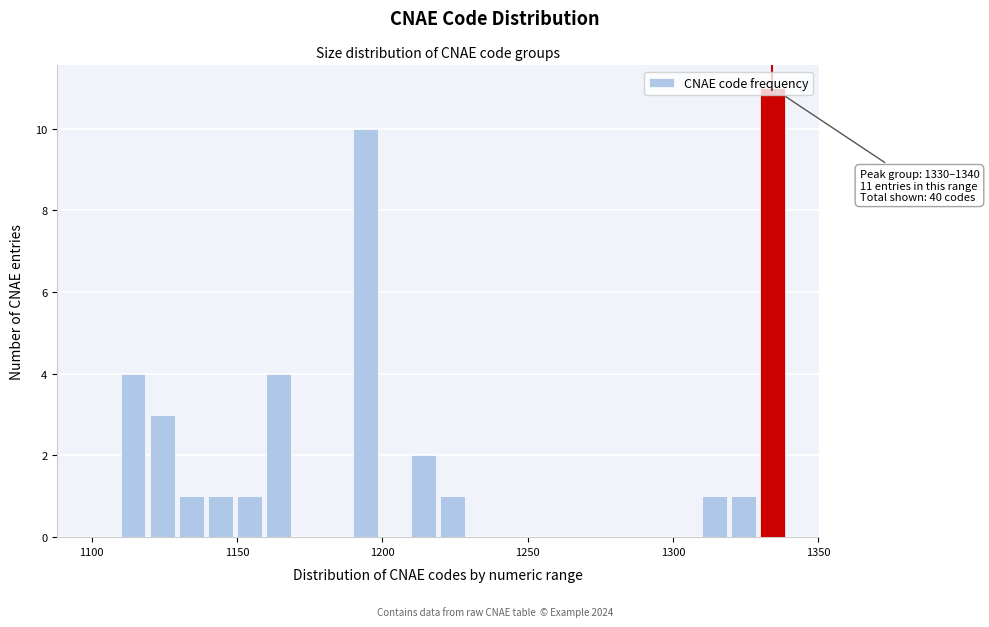

Around what value on the x-axis is the tallest bar? Give the approximate position of its centre, as read against the axis.

1335